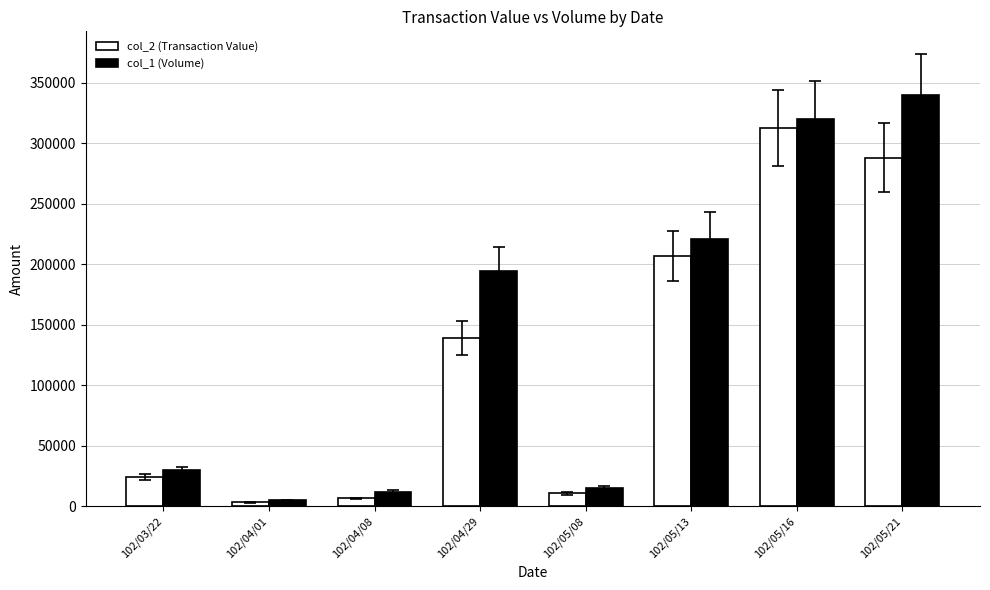

Between 102/04/01 and 102/04/29, which series saw the biggest shift?

col_1 (Volume)